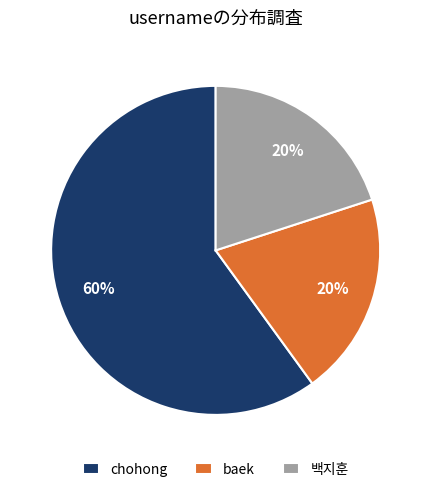

Does any single category account for the majority?

Yes